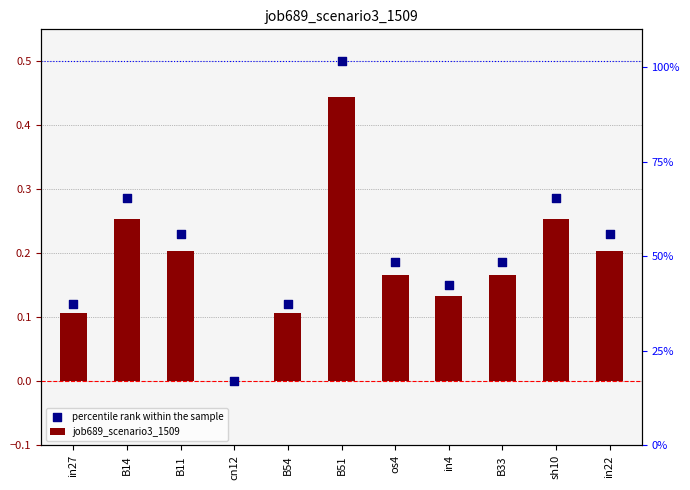

What is the total value across all series at in22?

0.4